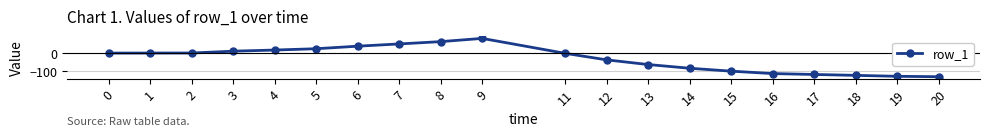

Which has a higher value, 4 or 13?

4